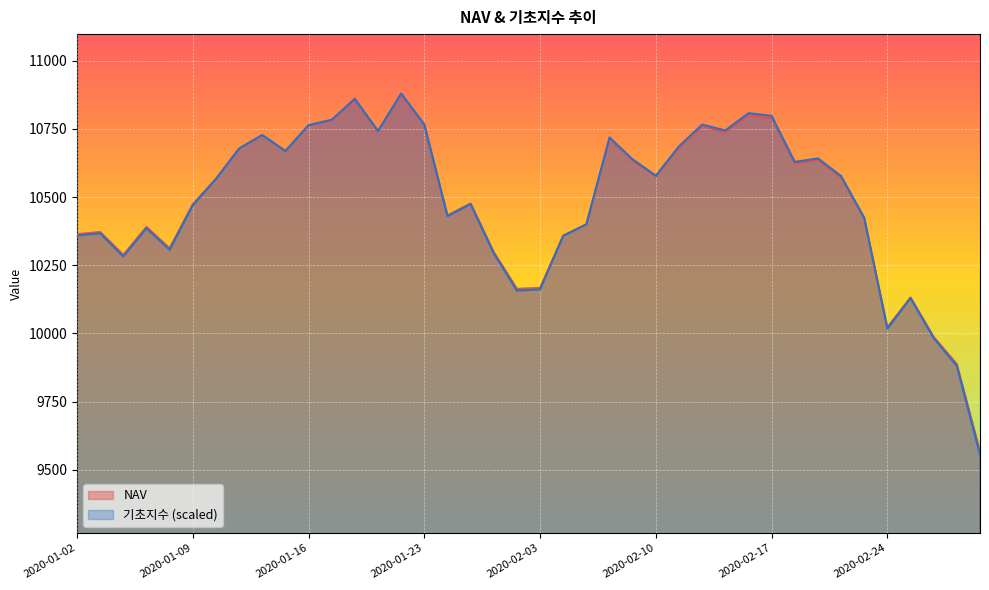

Which category has the highest value across all series?

2020-01-22